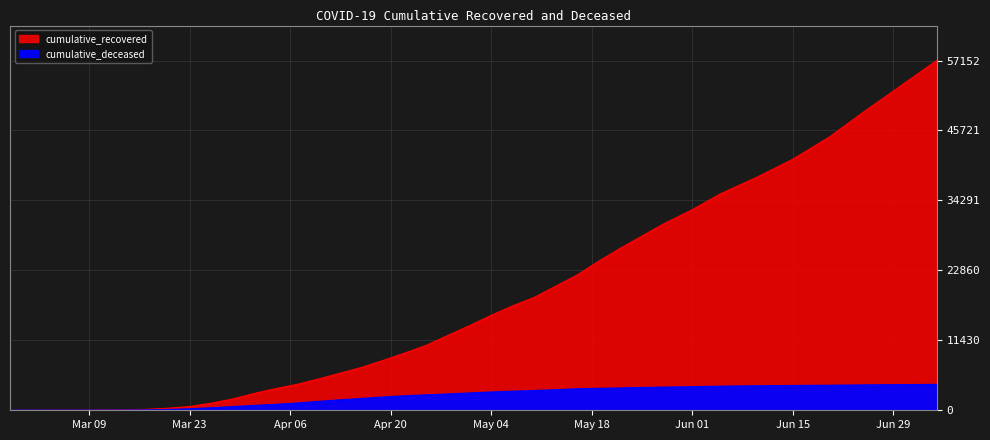

Reading left to right, transcribe all the data shown in this chart.

cumulative_recovered: 3	4	5	9	14	33	63	159	334	608	1156	1839	2749	3544	4235	5129	6072	7024	8165	9362	10632	12250	13846	15511	17078	18452	20291	22129	24392	26491	28470	30455	32785	35418	38085	41035	44596	48877	52994	57152
cumulative_deceased: 0	0	0	0	2	4	20	51	108	226	385	580	782	952	1168	1442	1694	1915	2158	2352	2503	2647	2812	2972	3105	3207	3346	3488	3562	3631	3710	3768	3836	3921	3984	4032	4074	4126	4169	4210